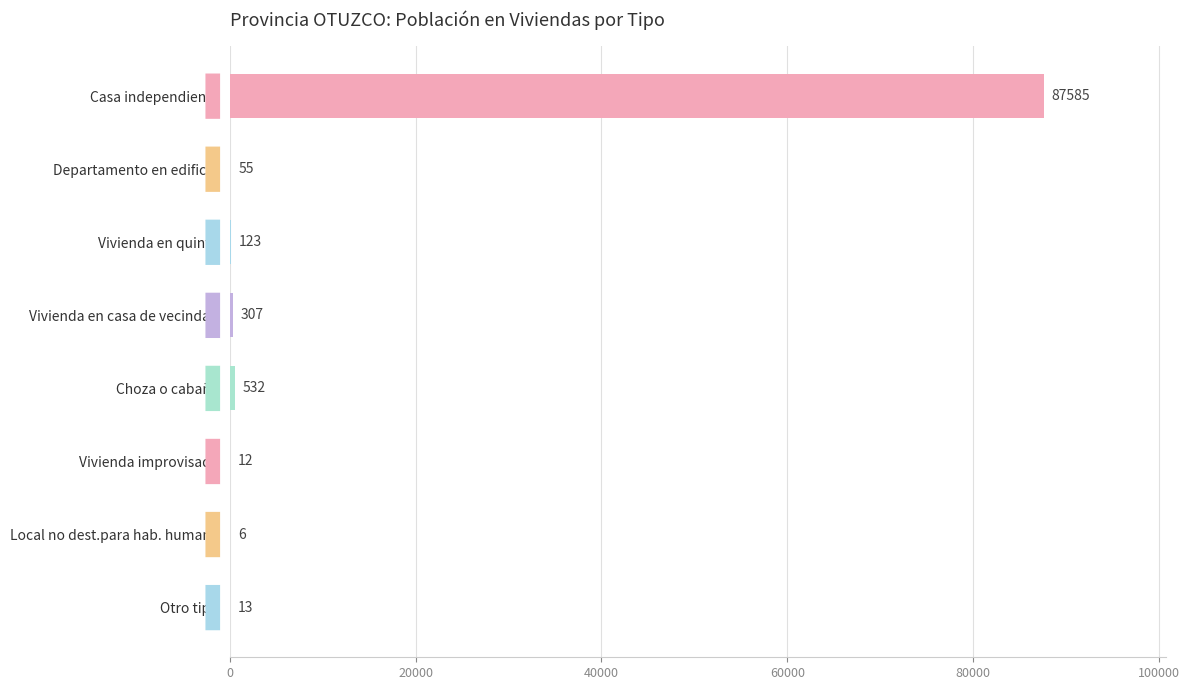

At which label is the value closest to 43795?

Choza o cabaña